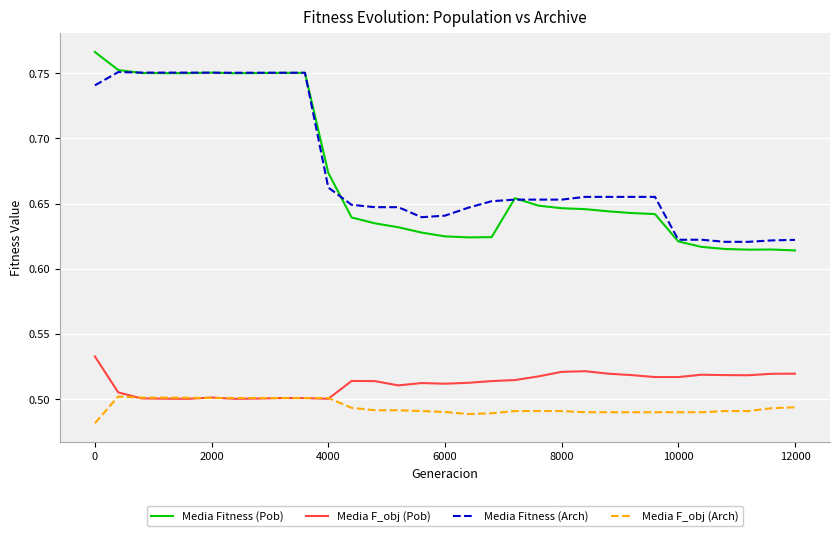

Rank the series by their maximum value, from lowest to highest.

Media F_obj (Arch), Media F_obj (Pob), Media Fitness (Arch), Media Fitness (Pob)